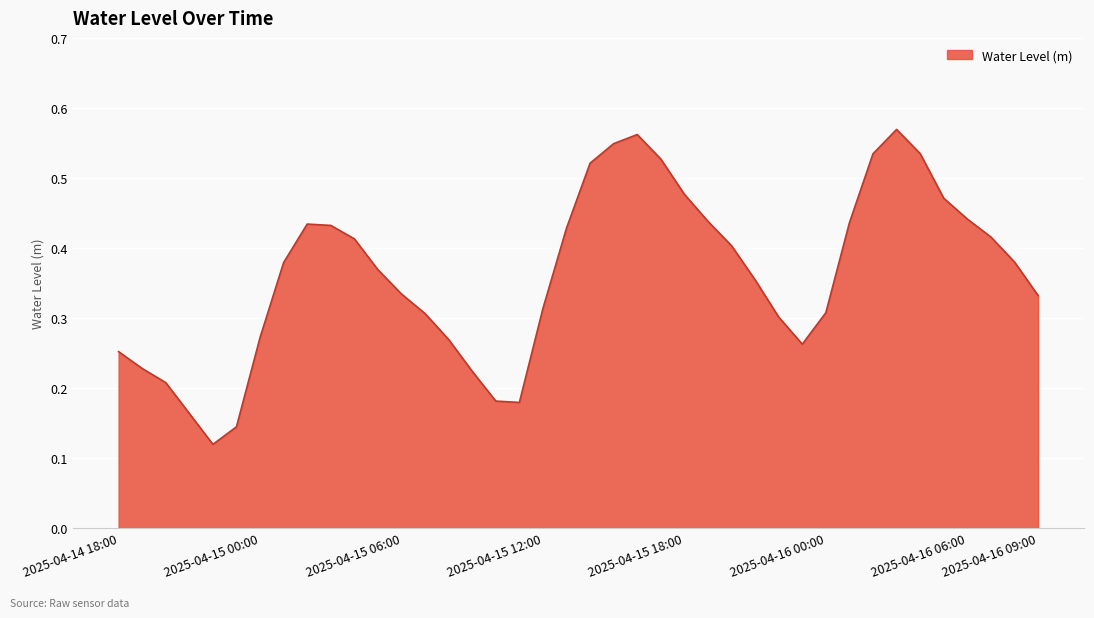

Does the chart have visible grid lines?

Yes